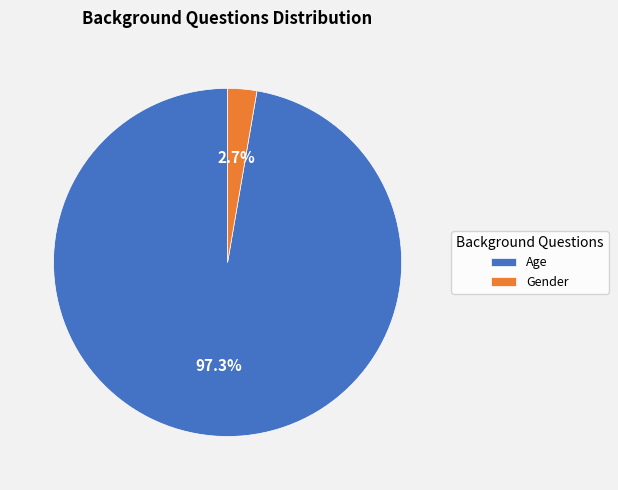

How much of the chart is everything except Gender?

97.3%